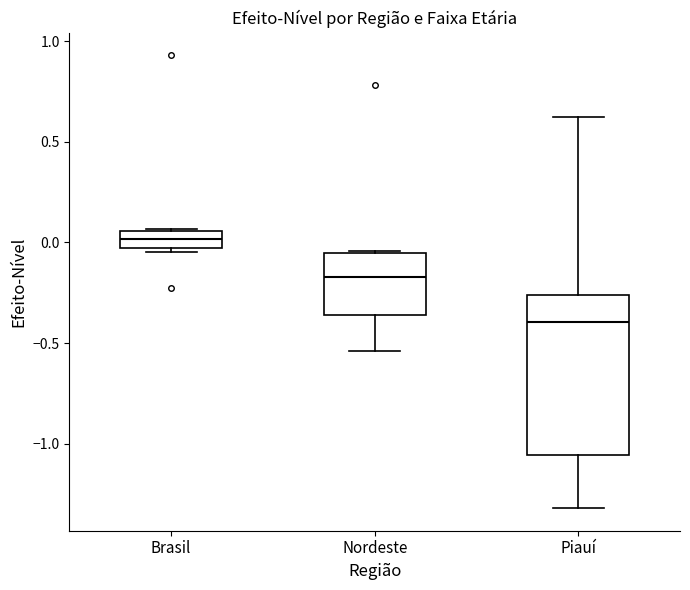

Reading left to right, read every box against the y-axis: the position of its median line, the range the box covers, and the ends of its whiskers. The values are not printed on the chart, so give them approximately, as read against the axis.

Brasil: median 0.00, box -0.05 to 0.05, whiskers -0.05 (just below the box's lower edge) to 0.05
Nordeste: median -0.15, box -0.35 to -0.05, whiskers -0.55 to -0.05
Piauí: median -0.40, box -1.05 to -0.25, whiskers -1.30 to 0.60